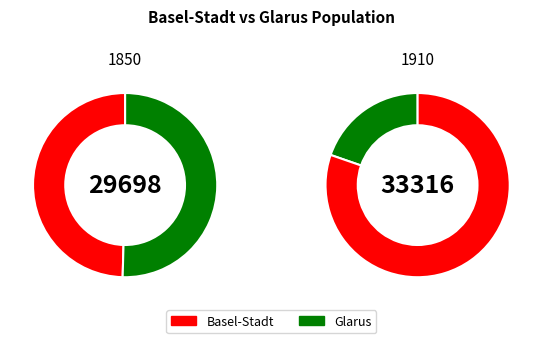

Is there any slice that represents more than half of the pie?

Yes